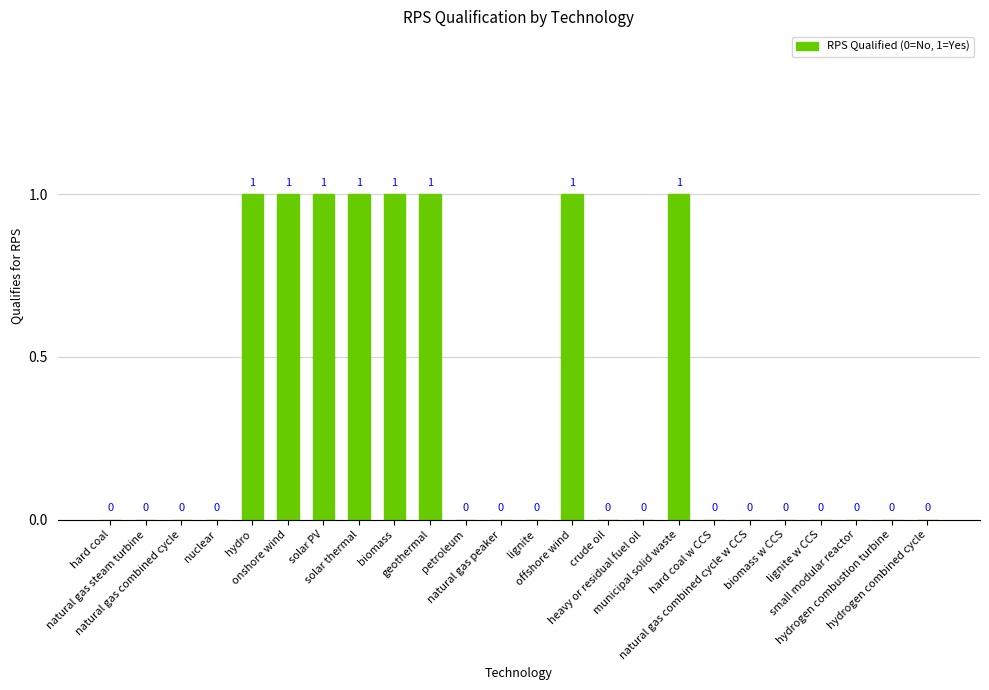

Reading left to right, extract all data points from this chart.

0	0	0	0	1	1	1	1	1	1	0	0	0	1	0	0	1	0	0	0	0	0	0	0